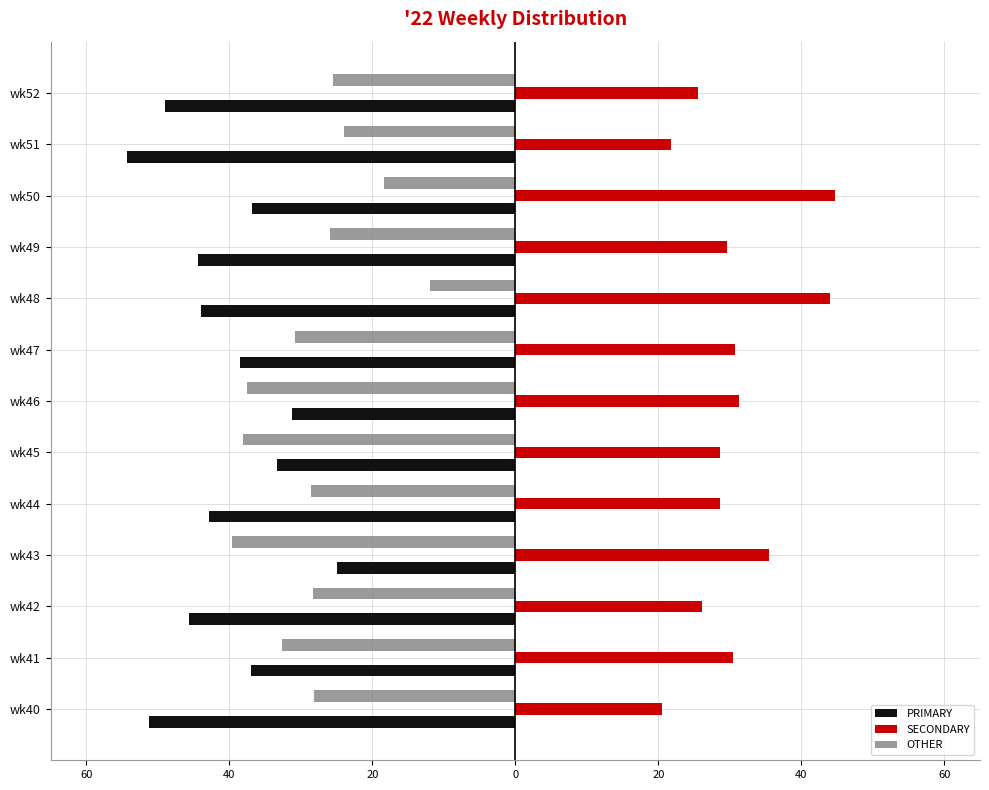

What are all the series names shown in the legend?

PRIMARY, SECONDARY, OTHER